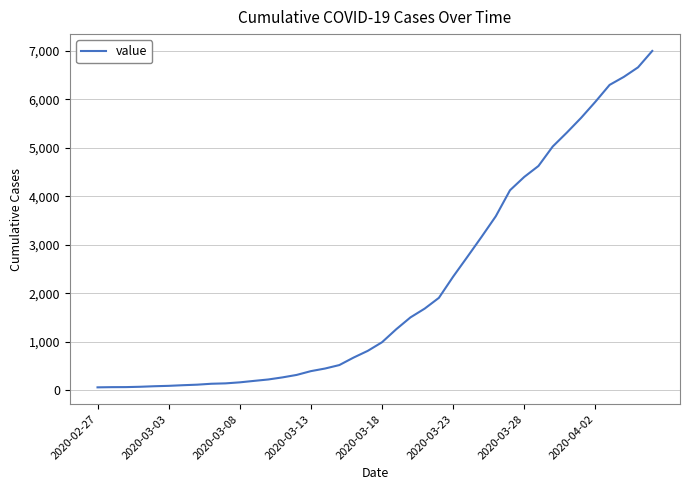

What is the difference between the maximum and minimum values?

6931